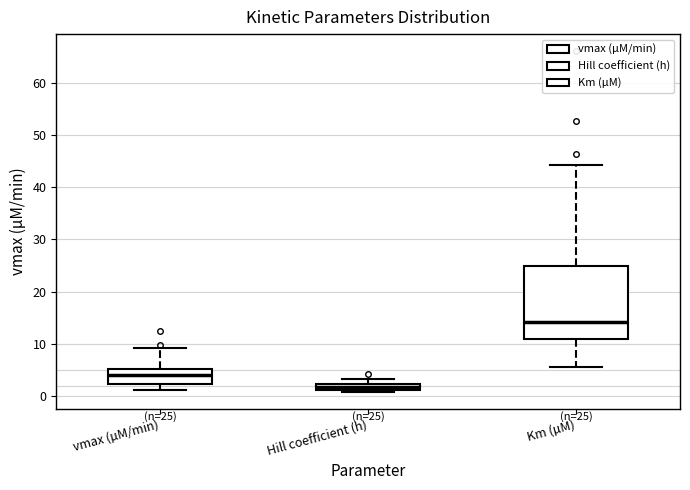

Which box is the tallest, from its lower edge to its upper edge?

Km (µM)